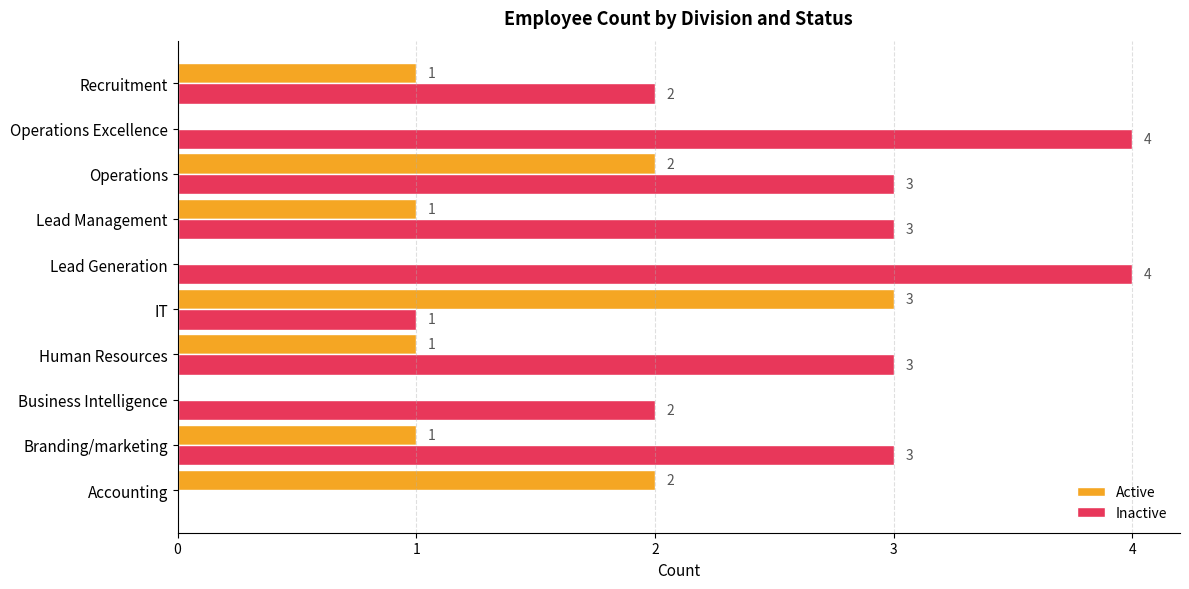

How many Active values are between 0 and 2?

9